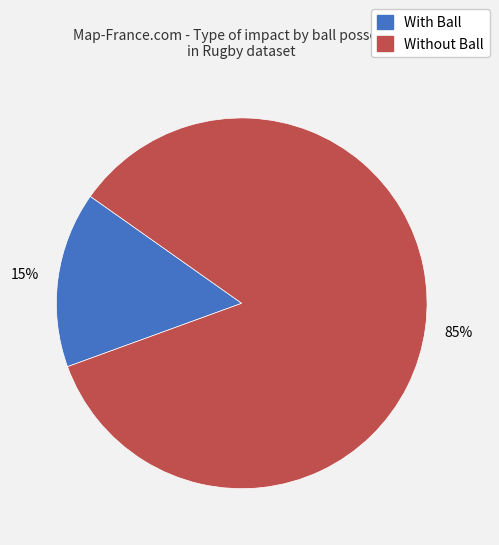

To the nearest percent, what is the average slice percentage?

50%